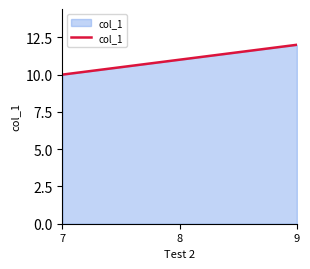

Rank the categories by value from lowest to highest.

7, 8, 9